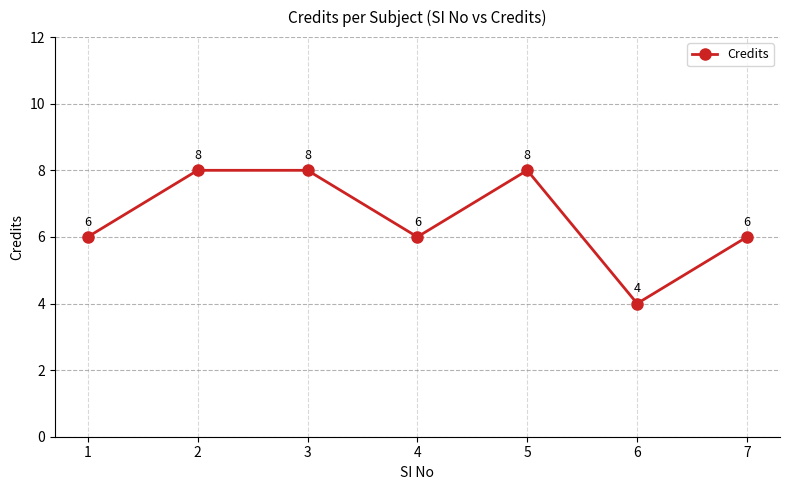

Reading right to left, transcribe all the data shown in this chart.

7=6	6=4	5=8	4=6	3=8	2=8	1=6